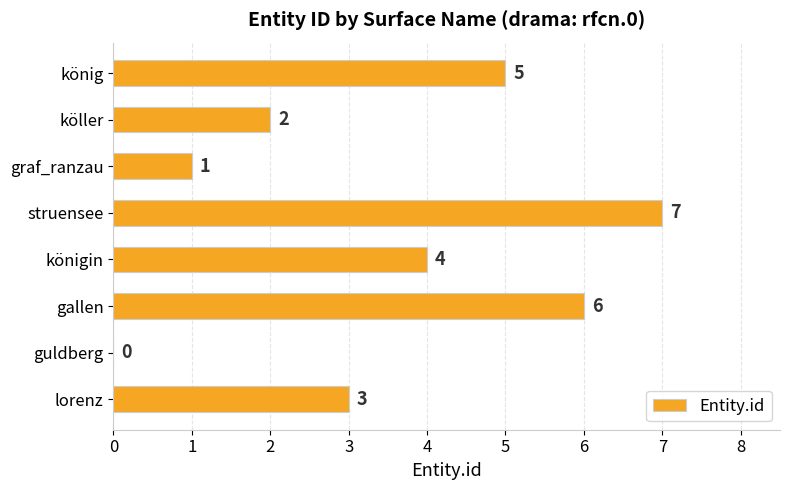

Are the bars horizontal?

Yes